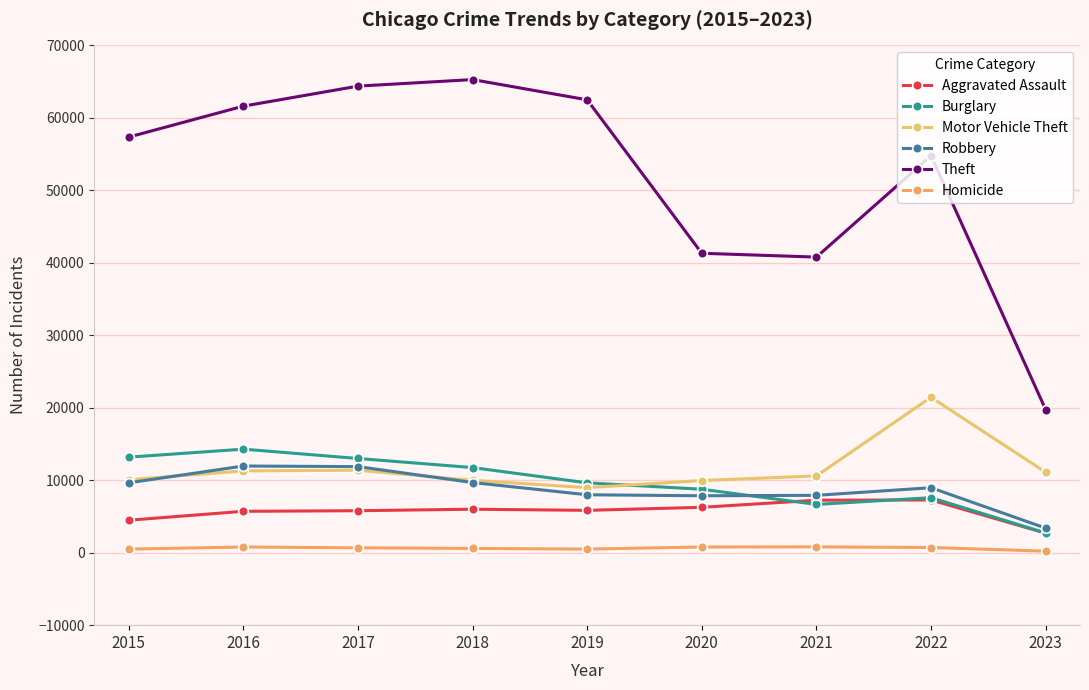

At which label does Robbery first exceed 8966?

2015